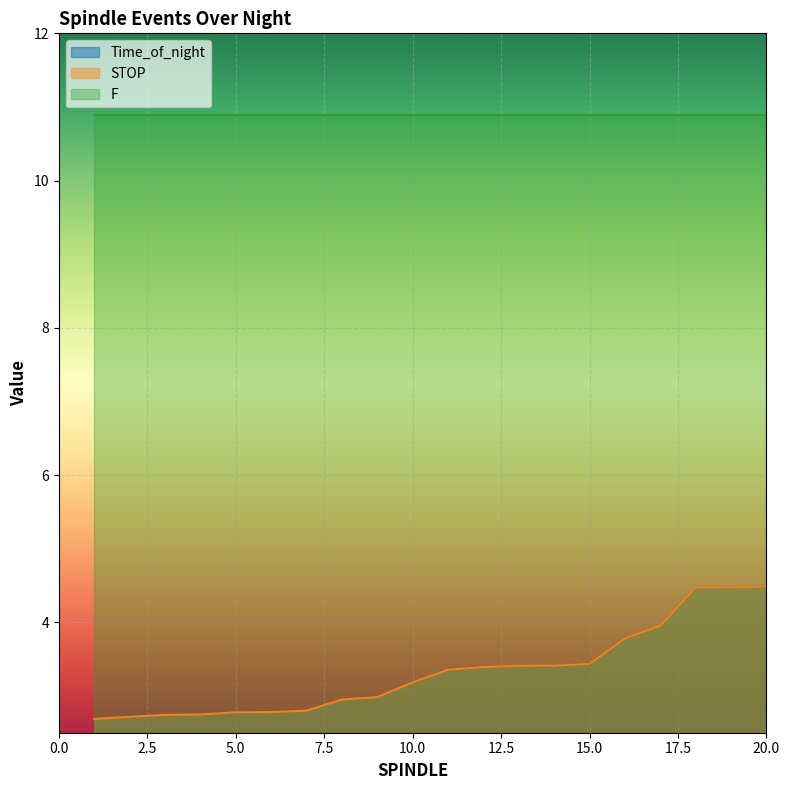

What is the sum of the Time_of_night values at 20 and 14?

7.9